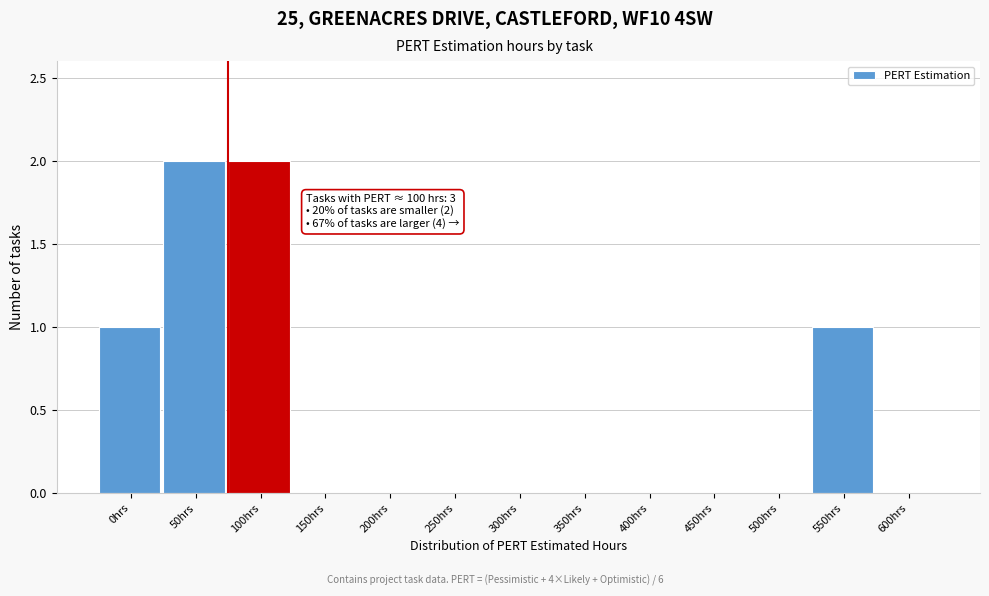

Reading left to right, what are all the values shown in this chart?

0hrs=1	50hrs=2	100hrs=2	150hrs=0	200hrs=0	250hrs=0	300hrs=0	350hrs=0	400hrs=0	450hrs=0	500hrs=0	550hrs=1	600hrs=0